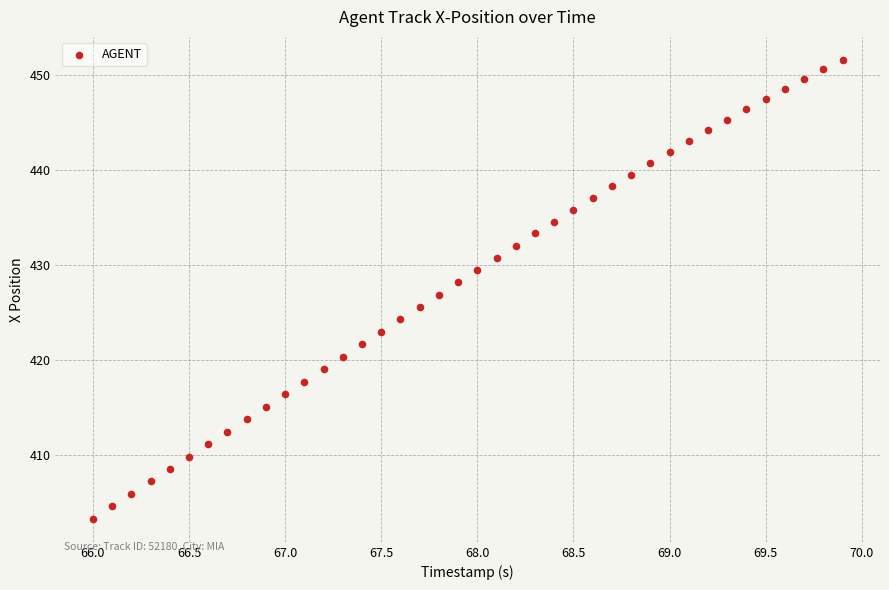

What is the range of Y values (max minus min)?

48.4